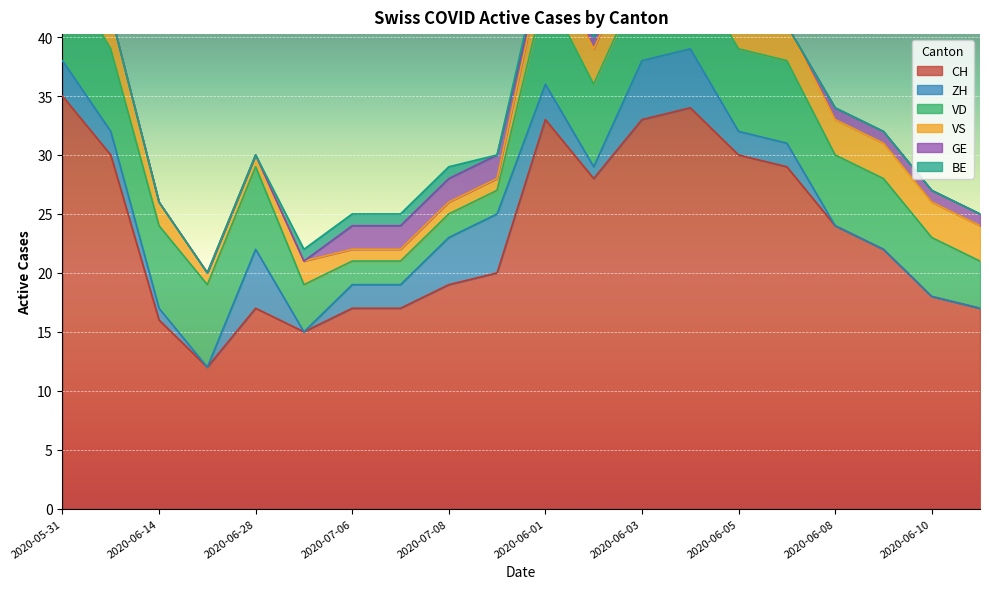

Which series changed the most between 2020-06-04 and 2020-06-09?

CH